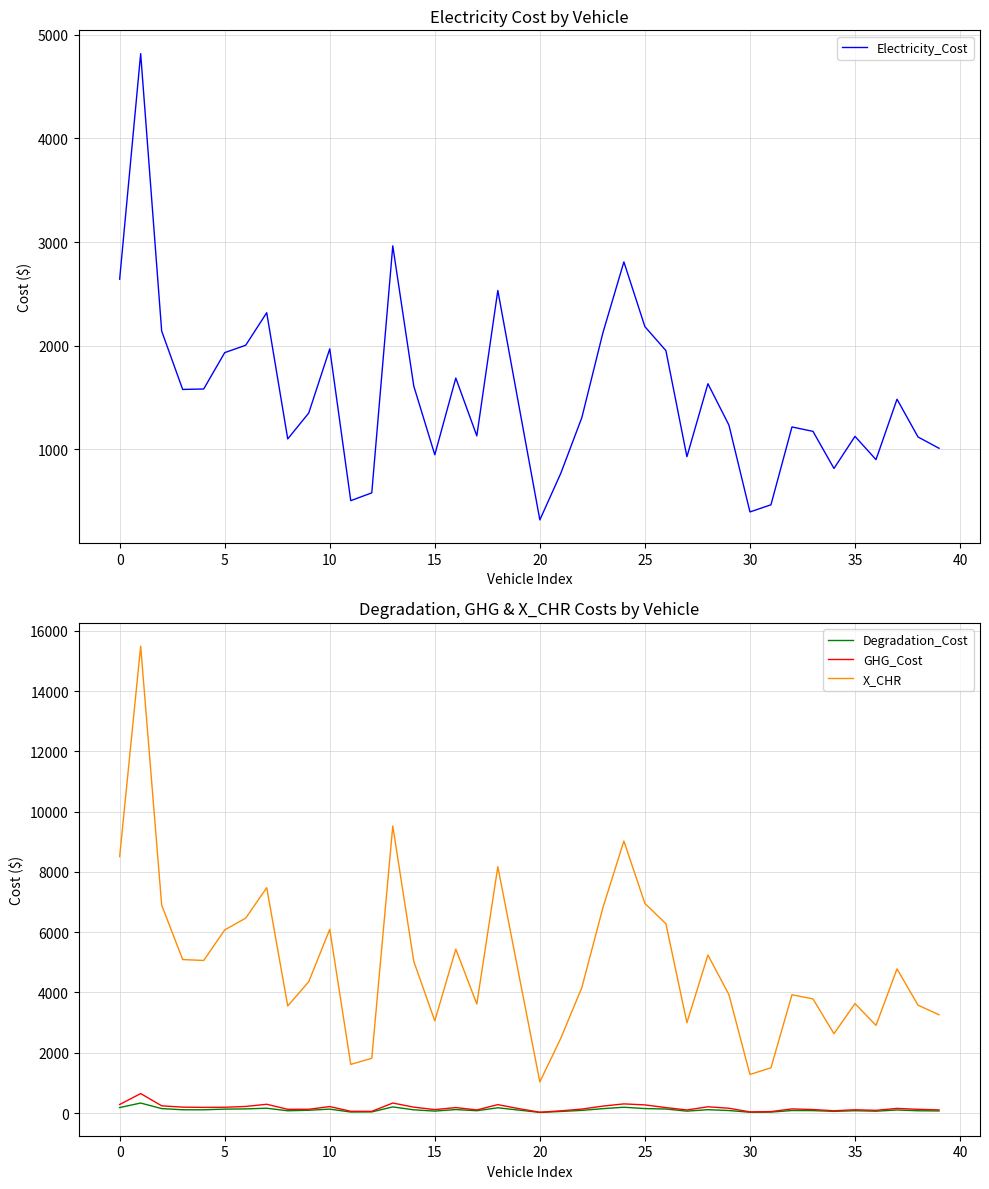

What is the maximum value for X_CHR?

15488.6